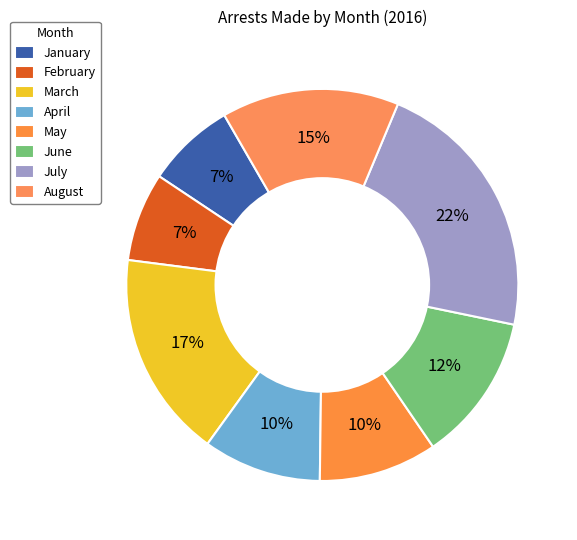

What is the ratio of the value at March to the value at August?

1.2